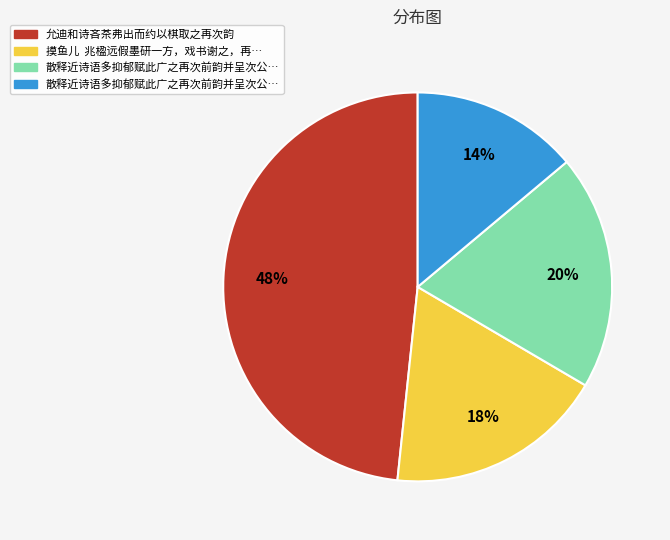

To the nearest percent, what is the average slice percentage?

25%